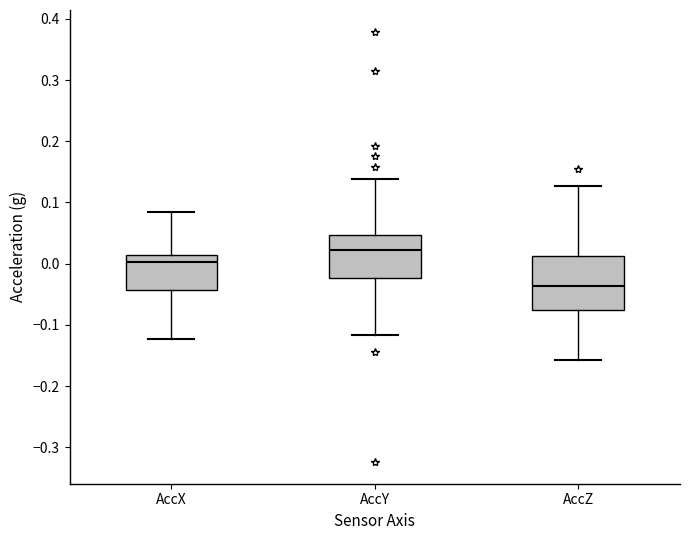

Which box has the lowest median line?

AccZ